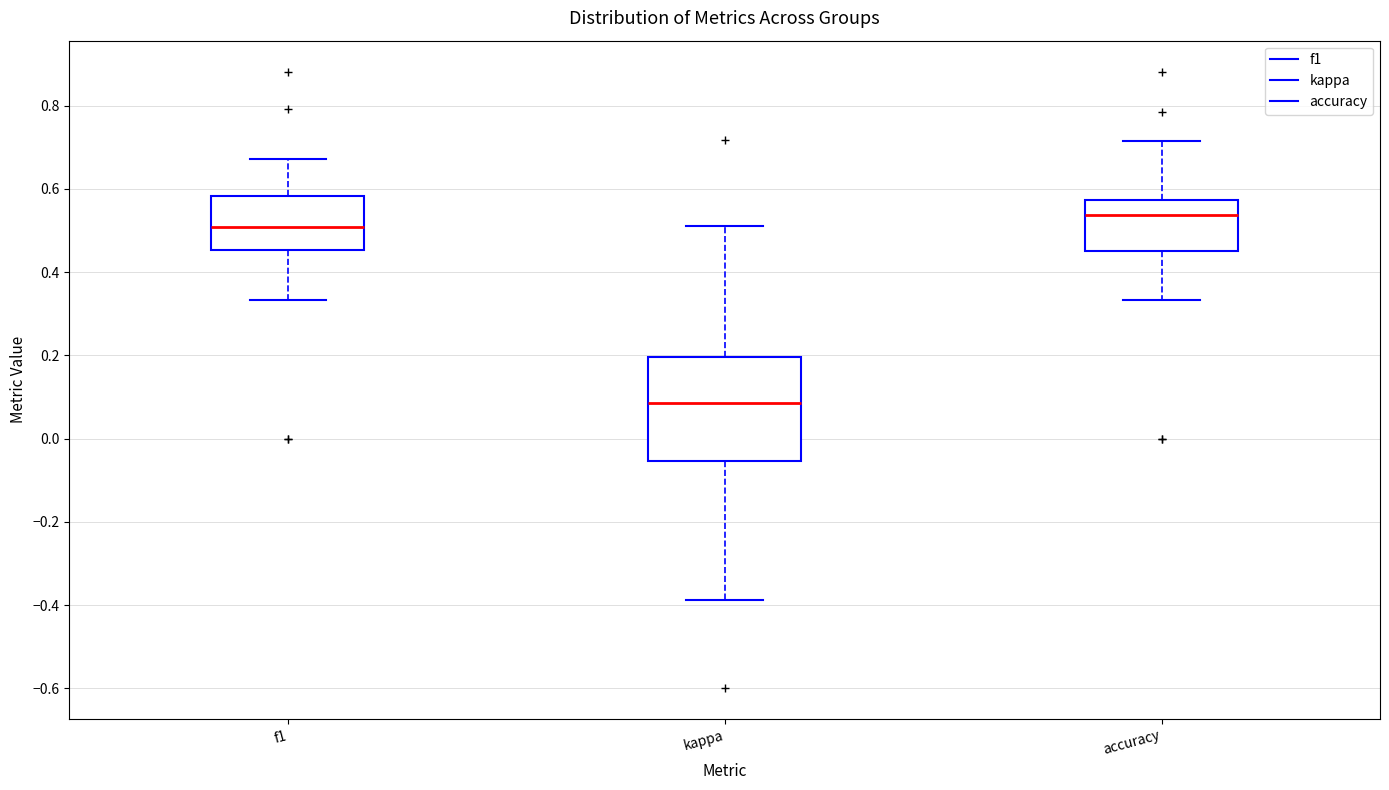

Which box's median line is the lowest?

kappa